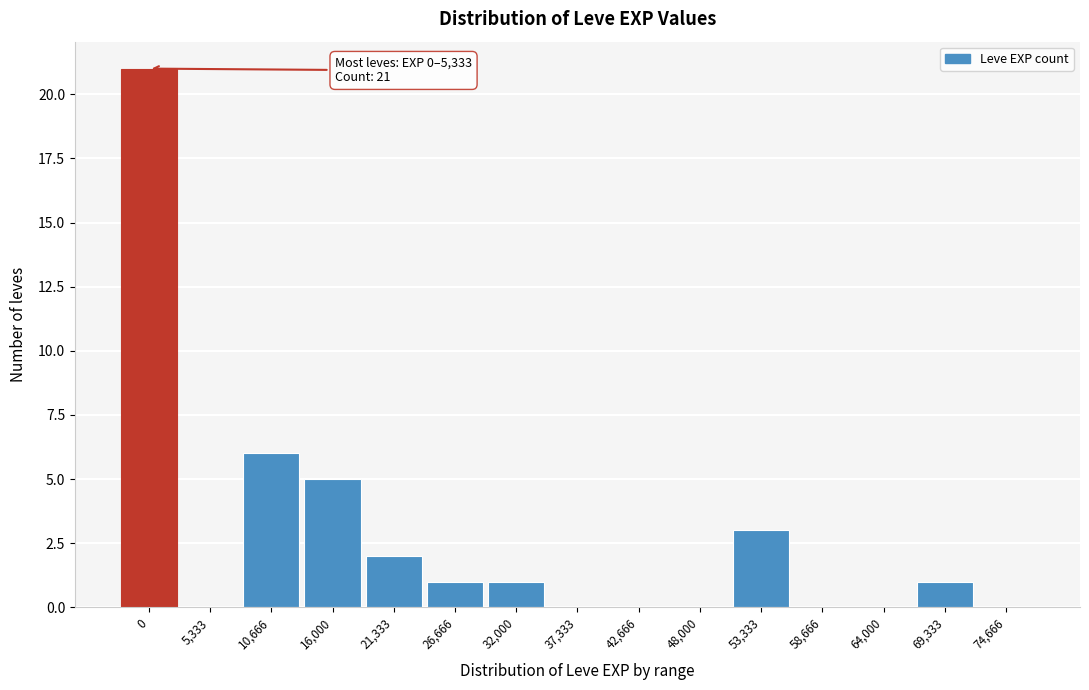

Reading left to right, transcribe all the data shown in this chart.

0=21	5,333=0	10,666=6	16,000=5	21,333=2	26,666=1	32,000=1	37,333=0	42,666=0	48,000=0	53,333=3	58,666=0	64,000=0	69,333=1	74,666=0